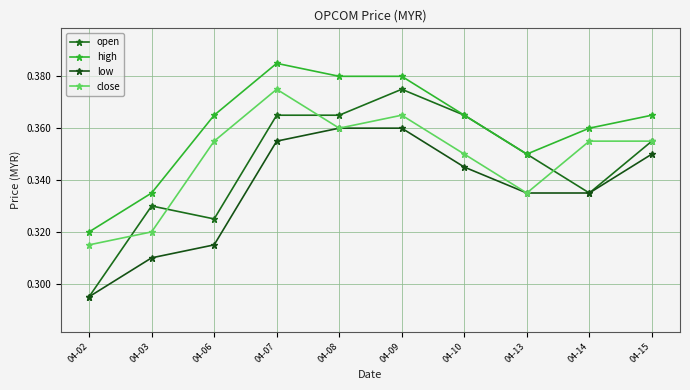

Is it true that low equals 0.4 at 04-09?

True